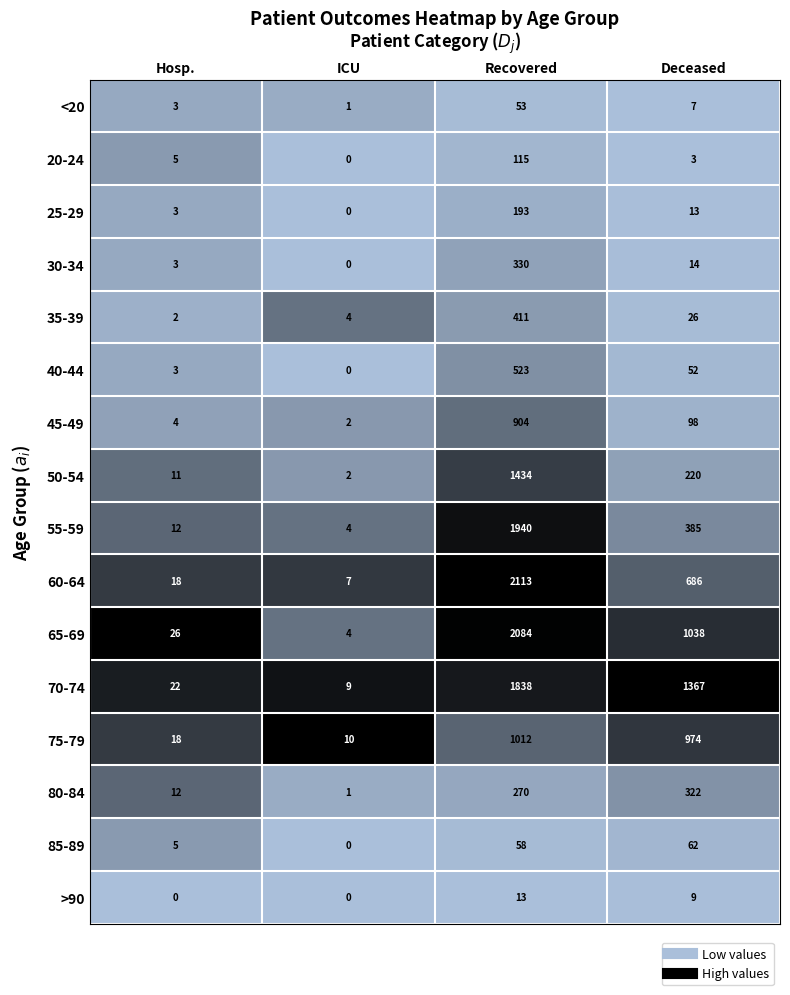

The 20-24 series shows 0 at ICU. True or false?

True